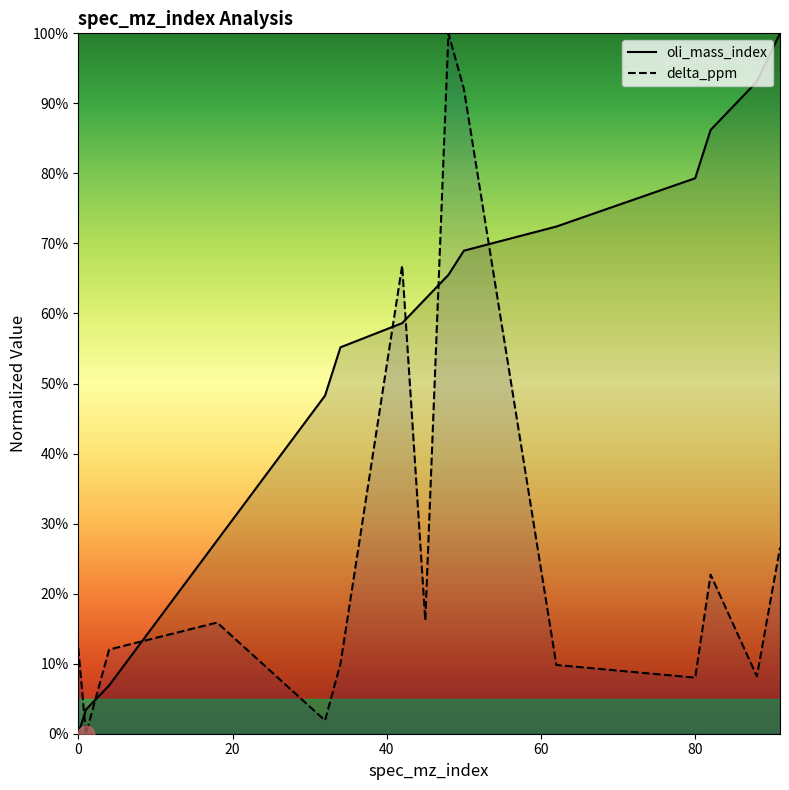

Between 32 and 91, which series saw the biggest shift?

oli_mass_index